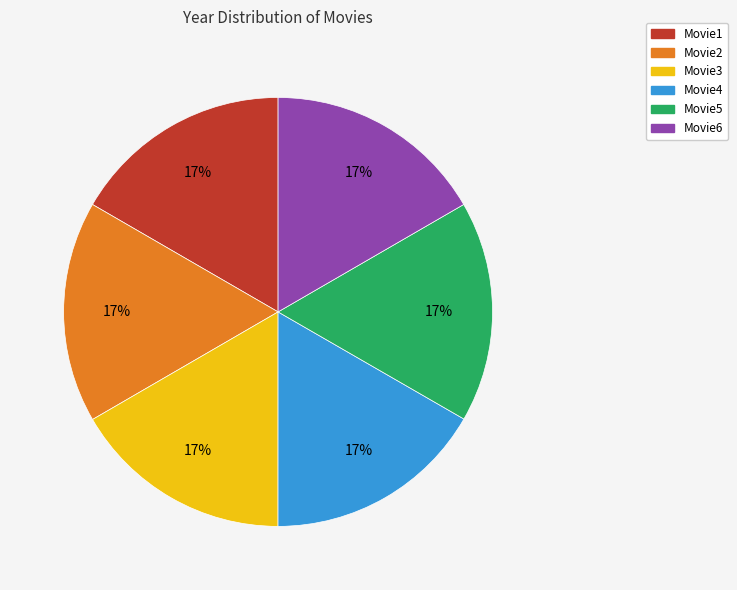

How many slices are in this pie chart?

6